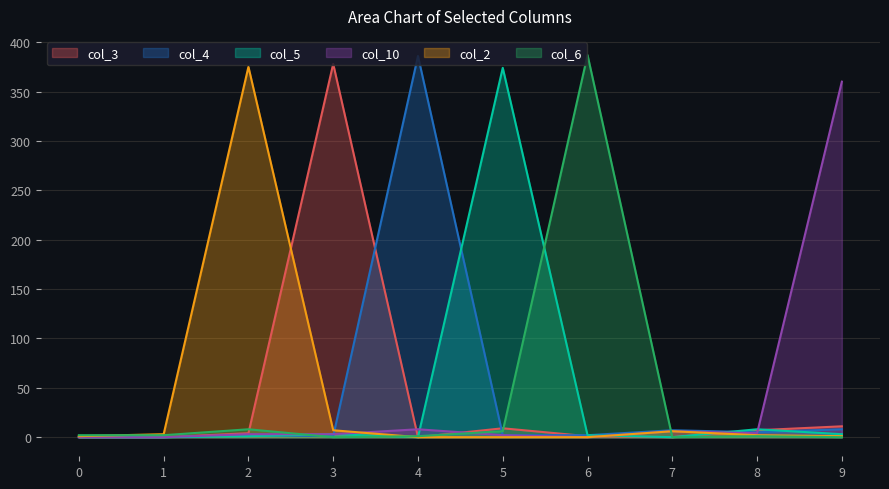

How many interior local peaks does the col_3 series have?

2